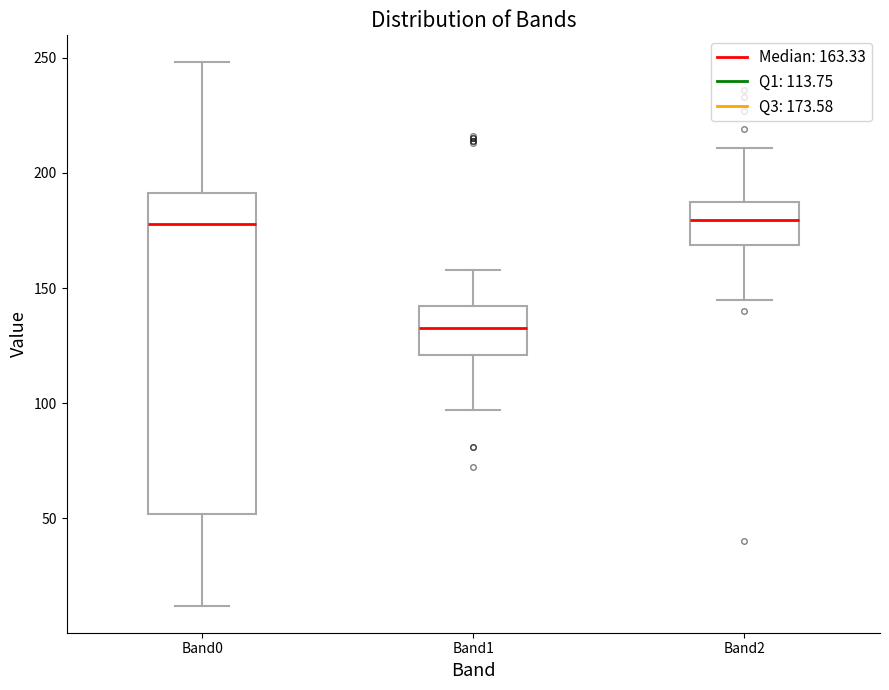

Which box is the tallest, from its lower edge to its upper edge?

Band0